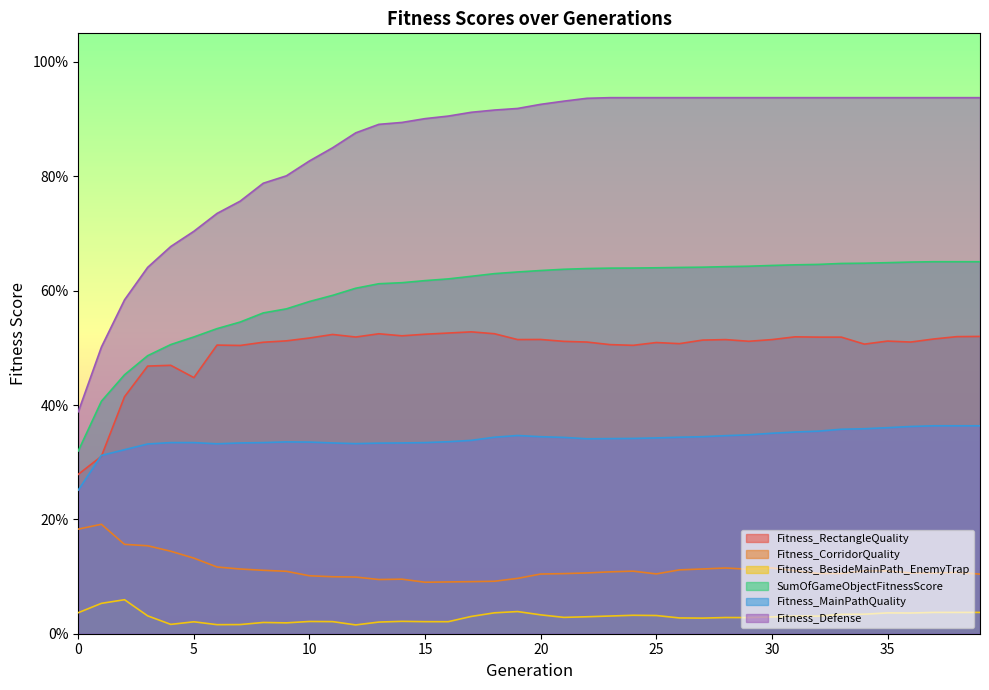

Where is the first local minimum for Fitness_CorridorQuality?

13